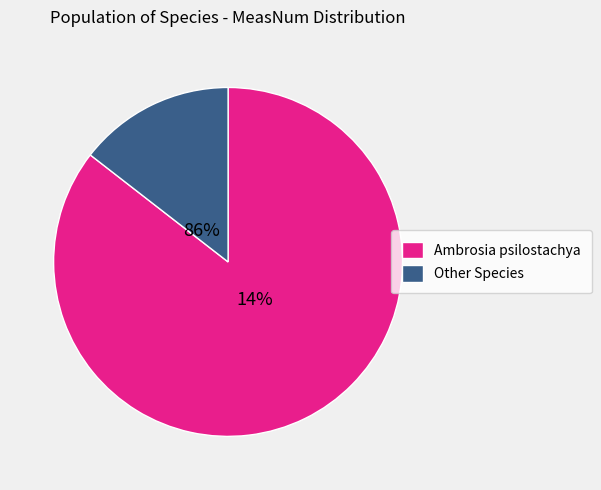

What is the largest slice in the pie chart?

Ambrosia psilostachya